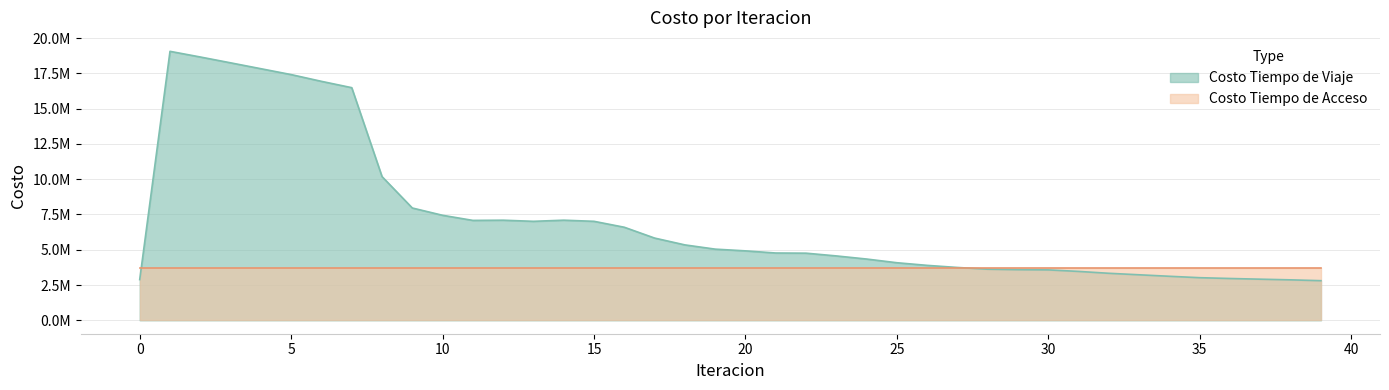

How many interior local valleys (lower than both neighbors) does the data have?

2